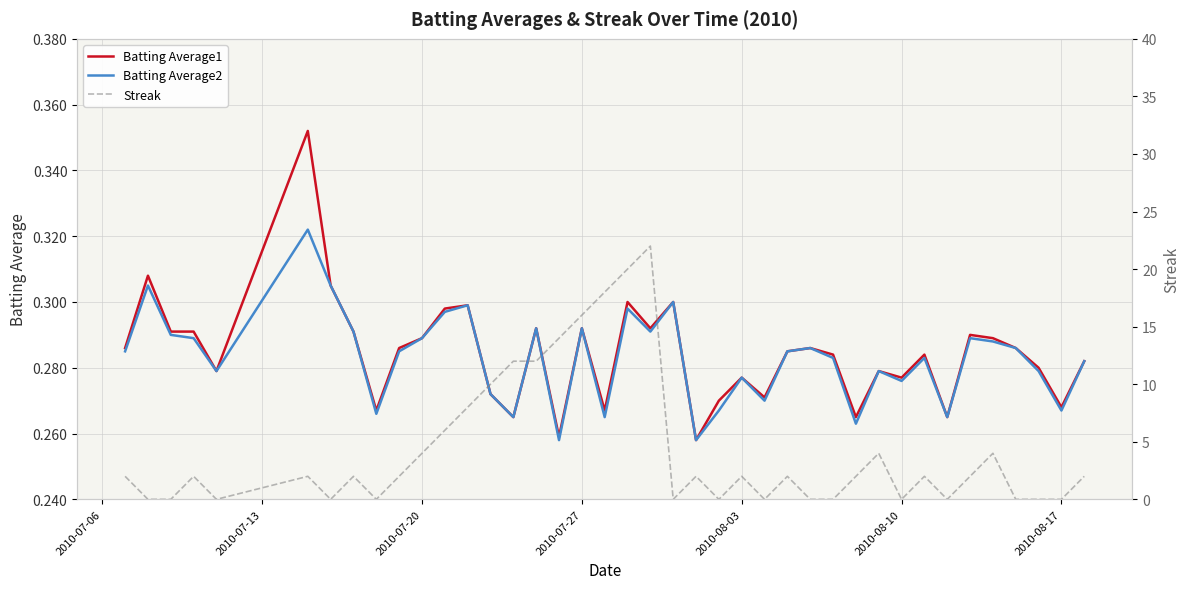

True or false: Batting Average1 and Batting Average2 intersect in this chart.

False